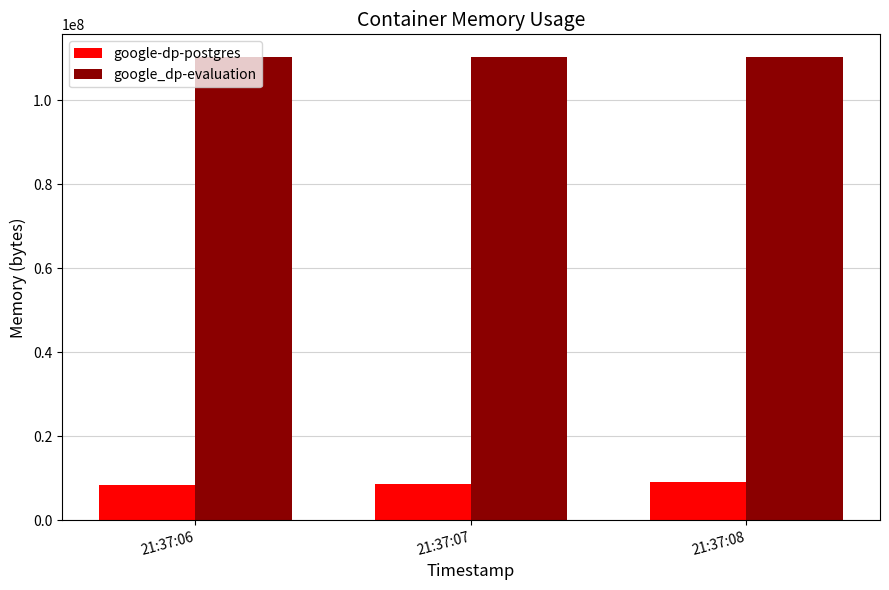

The google-dp-postgres series shows 4506215 at 21:37:06. True or false?

False